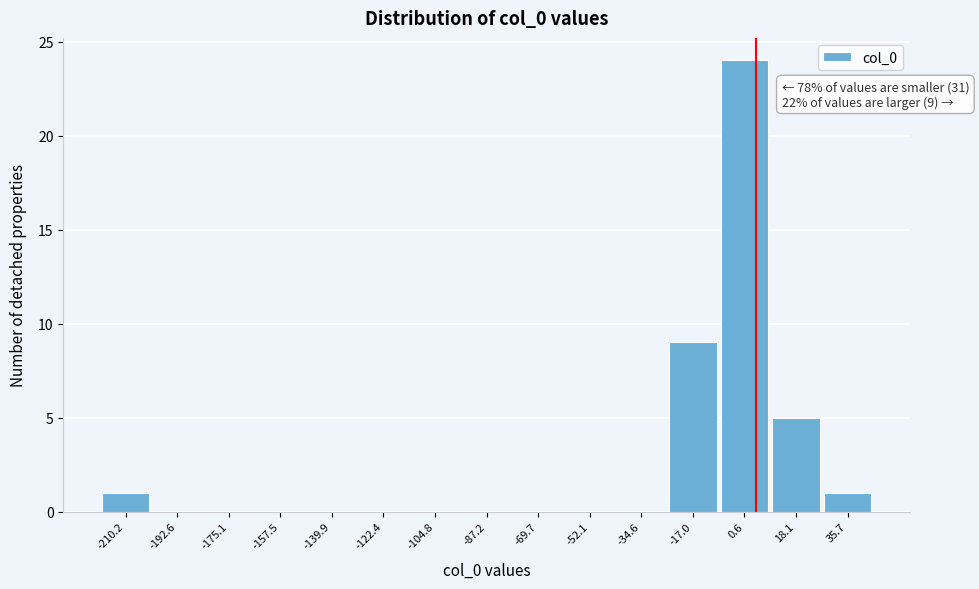

Which range on the x-axis has the tallest bar?

-8 to 10